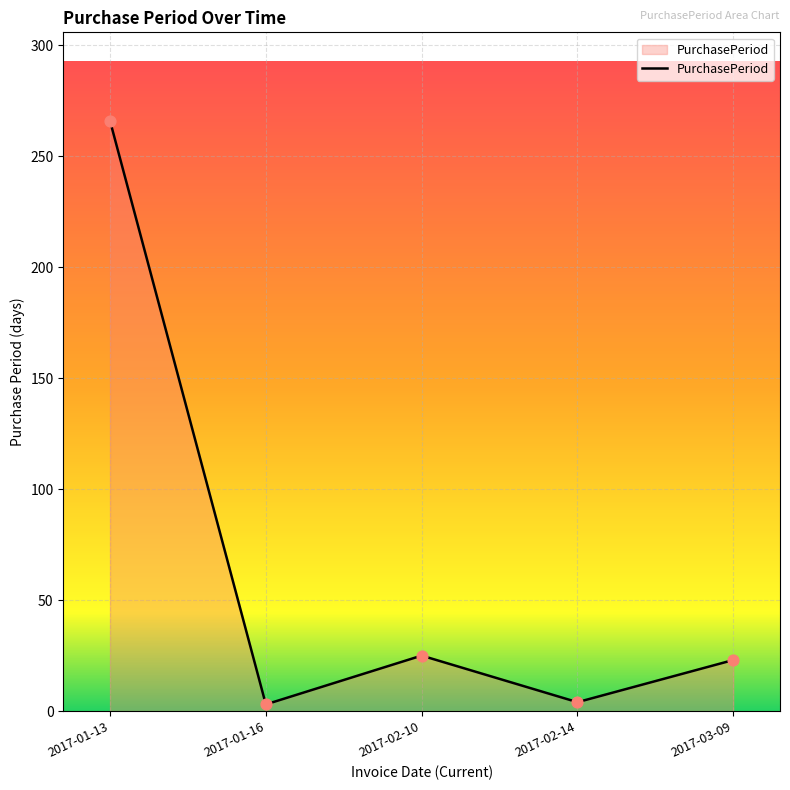

Approximately how many times larger is the value at 2017-01-13 compared to 2017-02-14?

66.5